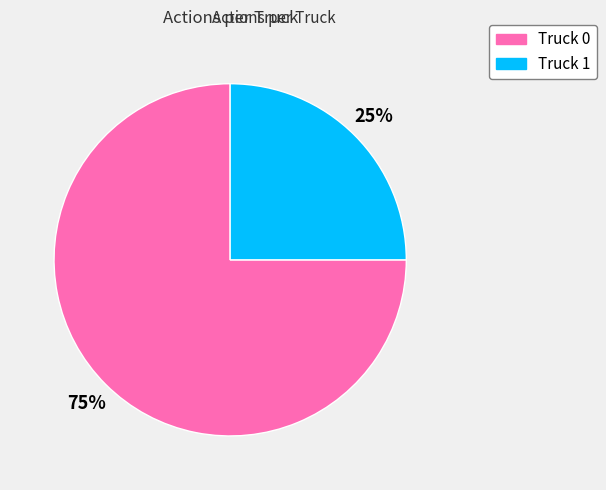

Does Truck 1 represent more than half of the total?

No